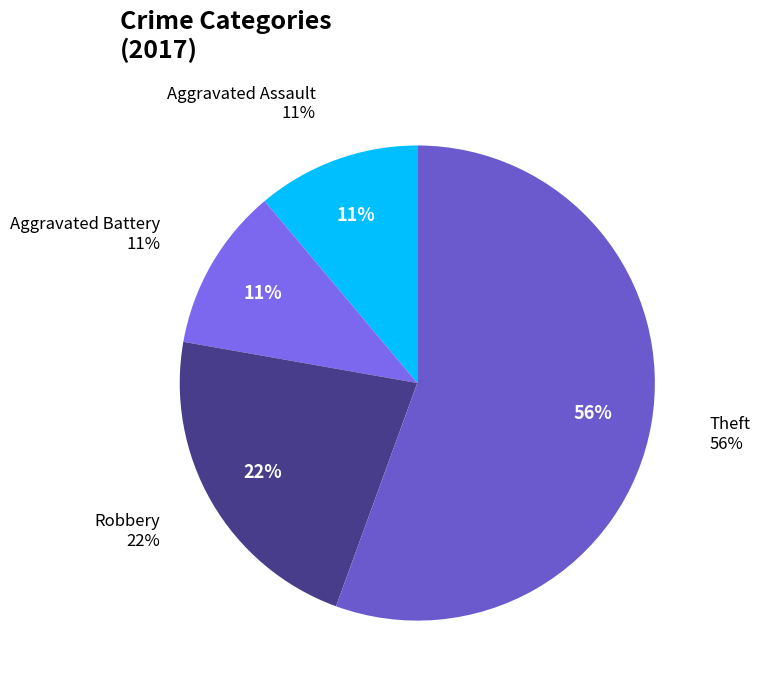

Count the number of slices in the pie.

5